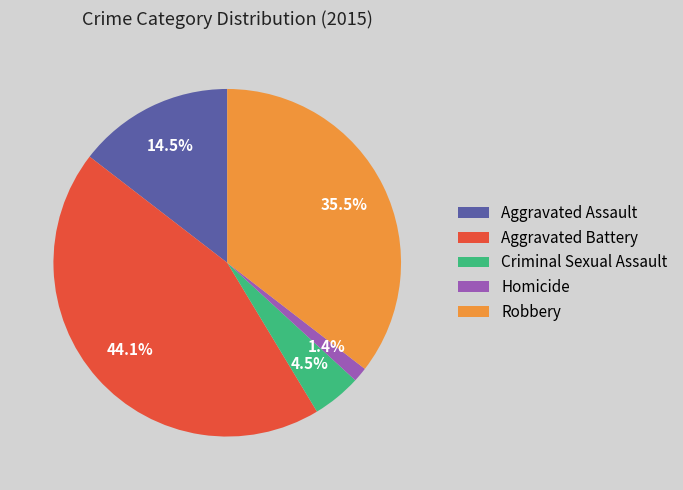

To the nearest percent, what is the average slice percentage?

20%